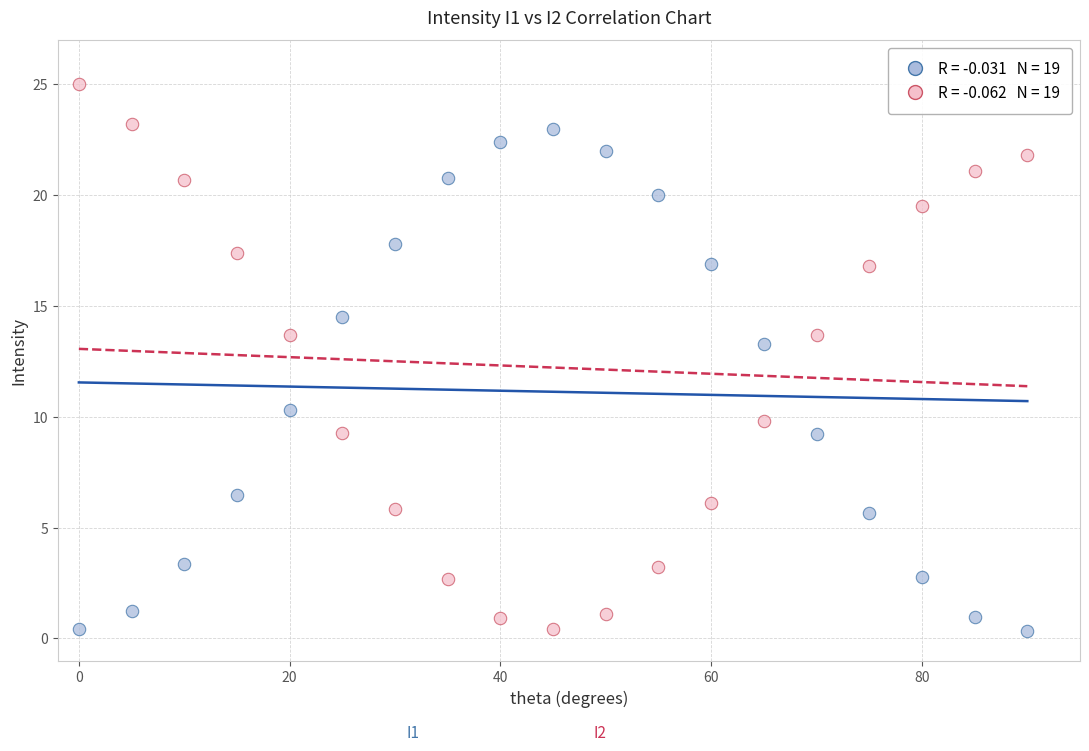

Across all series, what Y value is closest to 12?

13.3